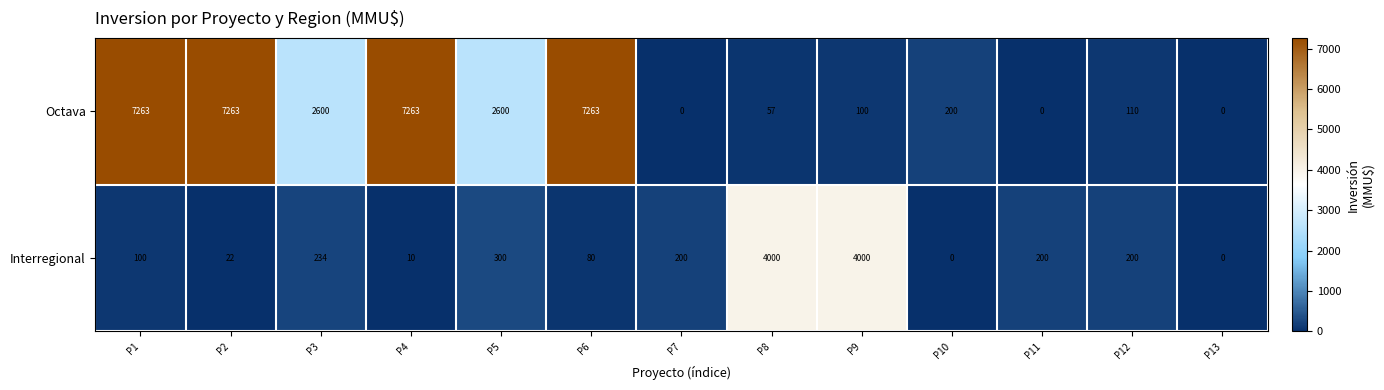

Count the number of data series in this chart.

2